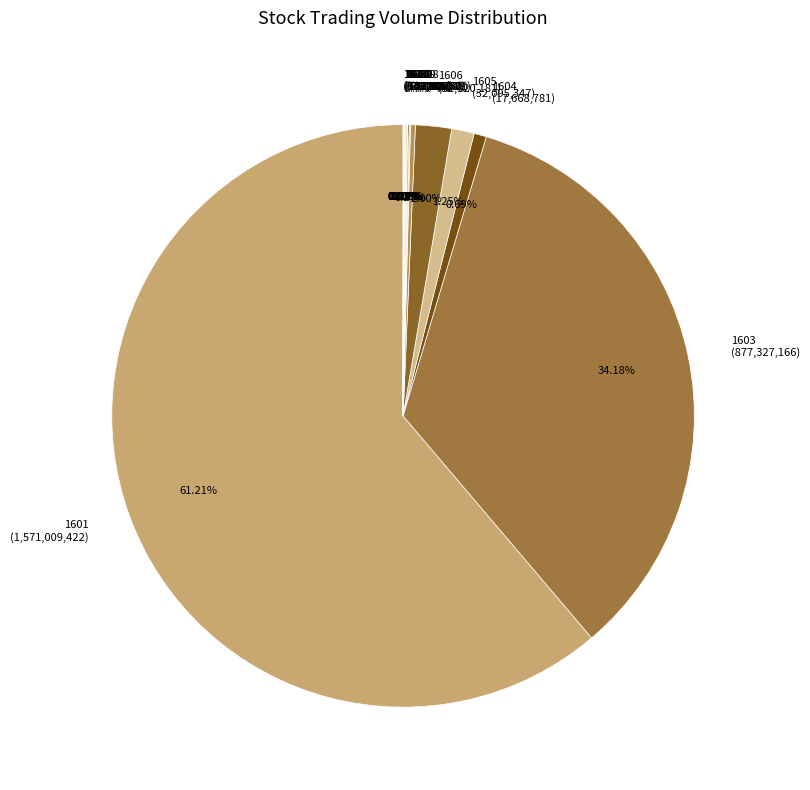

What is the majority slice?

1601